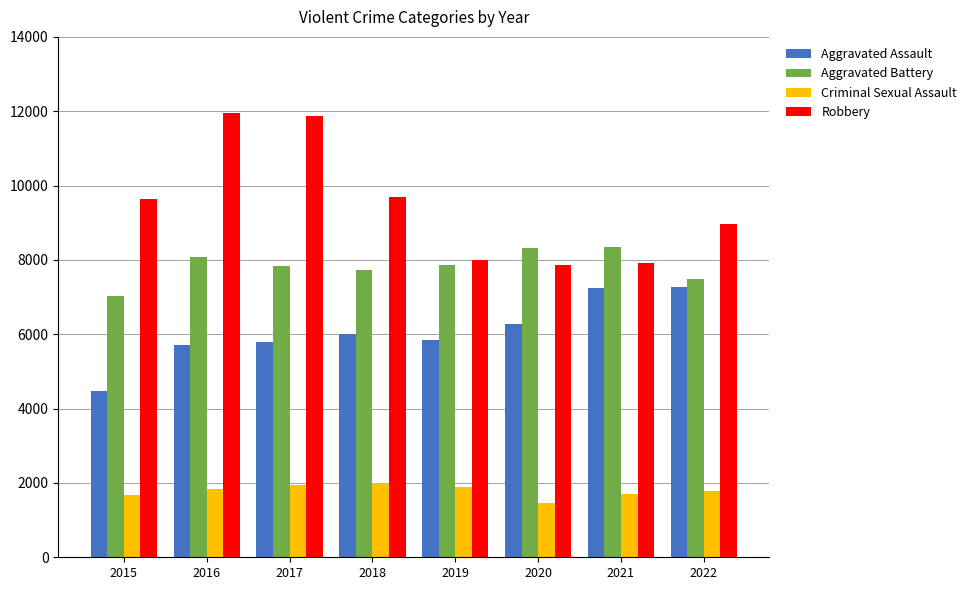

Rank the series at 2019 from highest to lowest value.

Robbery, Aggravated Battery, Aggravated Assault, Criminal Sexual Assault